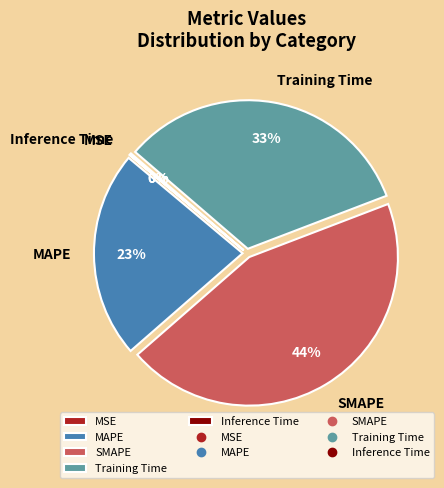

Is there a majority slice in this chart?

No